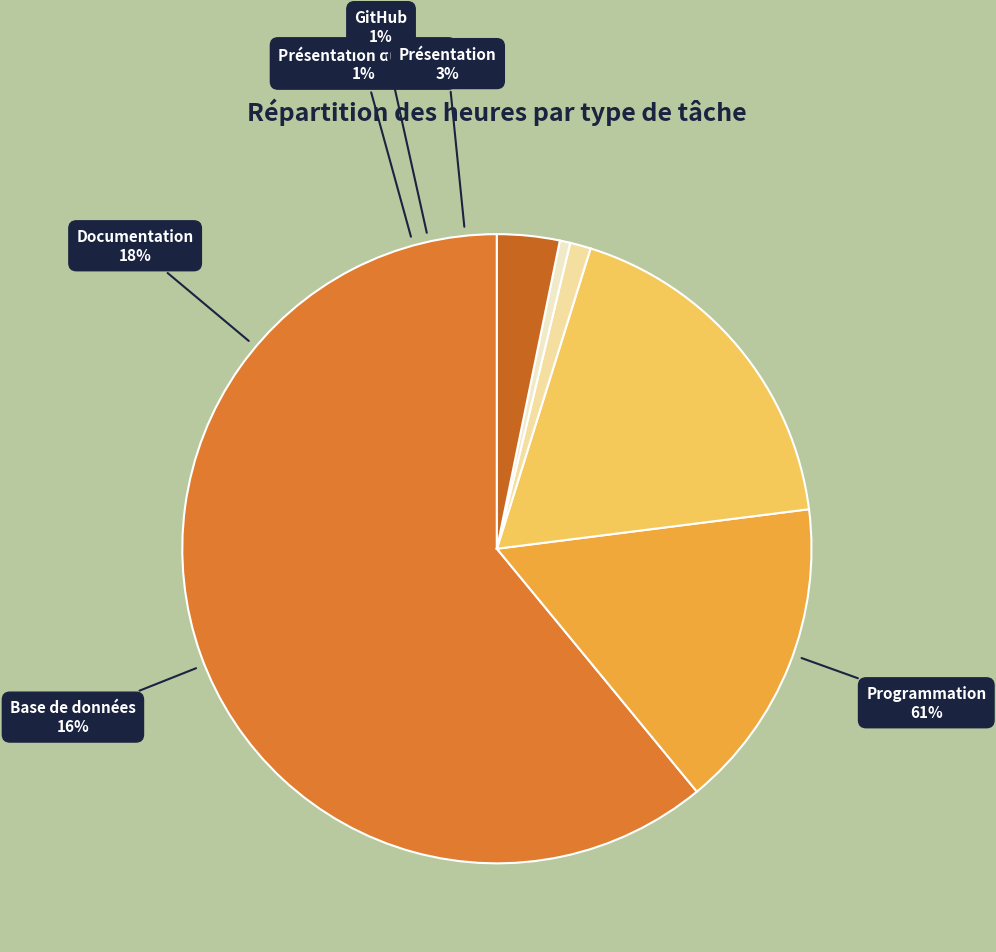

What percentage is NOT represented by GitHub?

99.5%